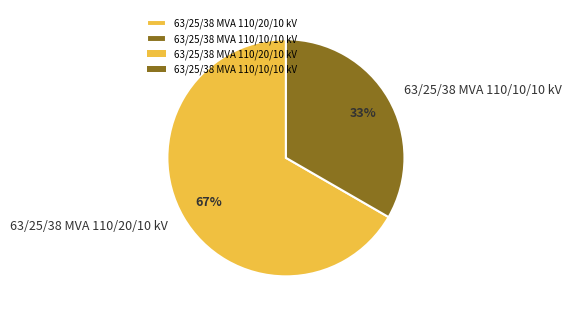

To the nearest percent, what is the combined percentage of 63/25/38 MVA 110/10/10 kV and 63/25/38 MVA 110/20/10 kV?

100%